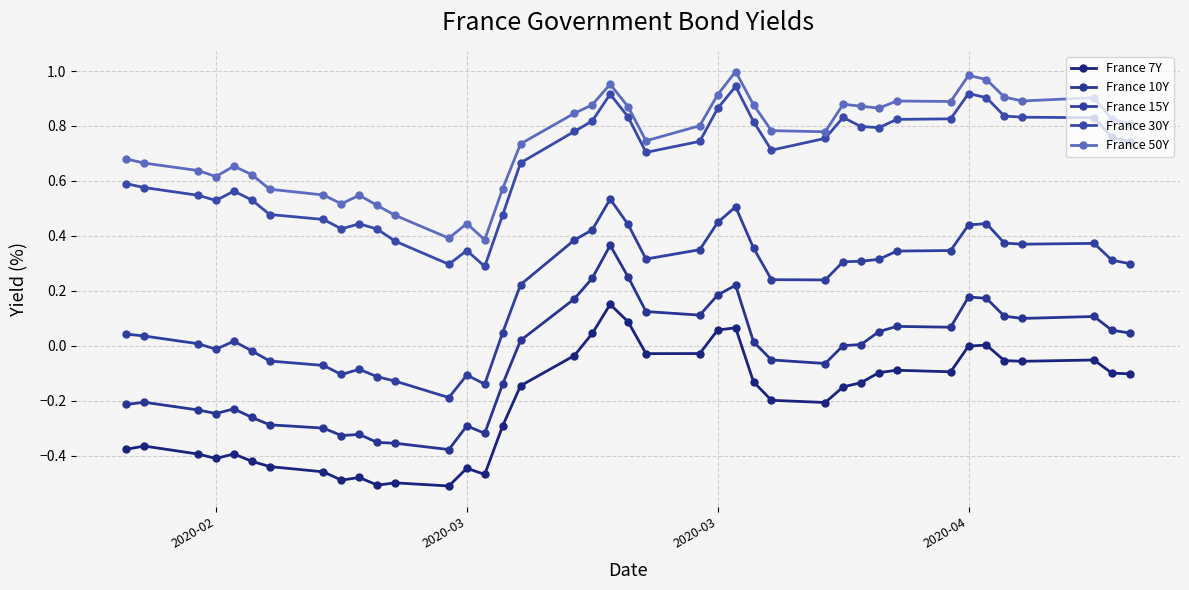

How many lines are shown in the chart?

5